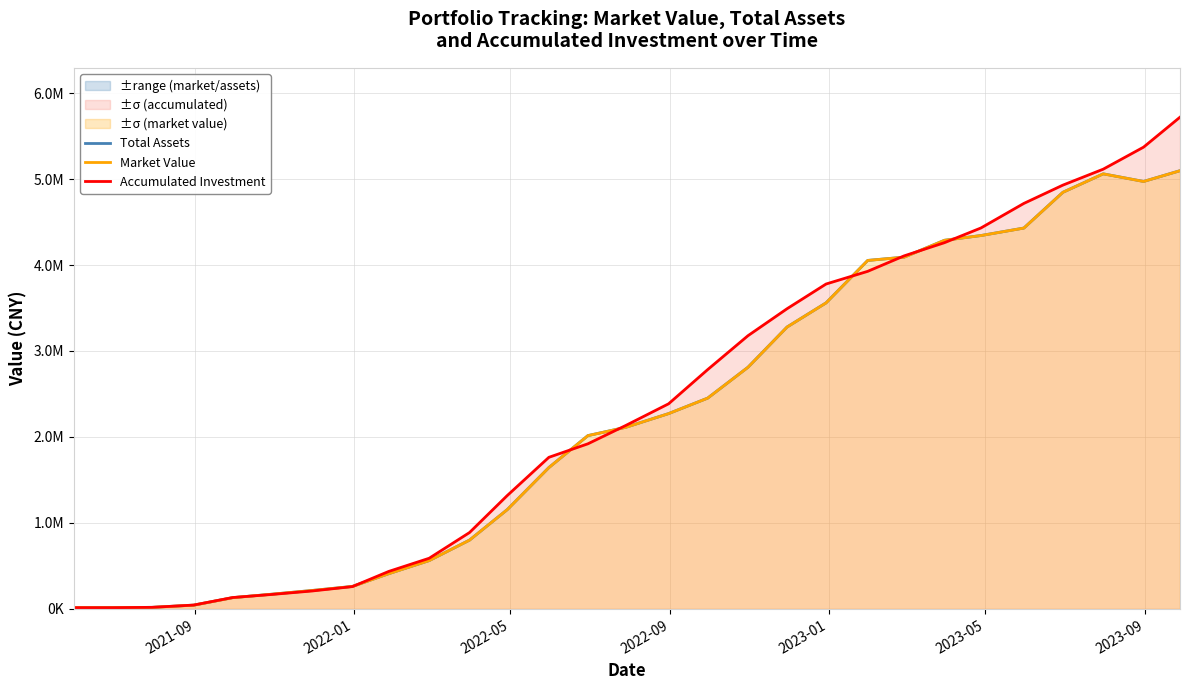

How many interior local peaks does the Market Value series have?

1